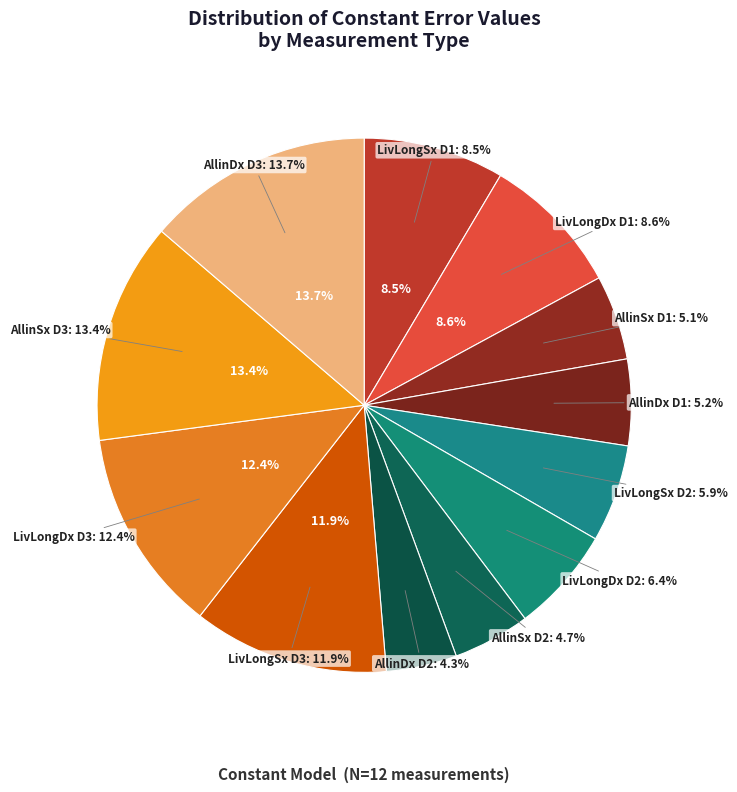

To the nearest percent, what is the difference between the LivLongDxD3 [mm] and LivLongDxD2 [mm] slice percentages?

6%